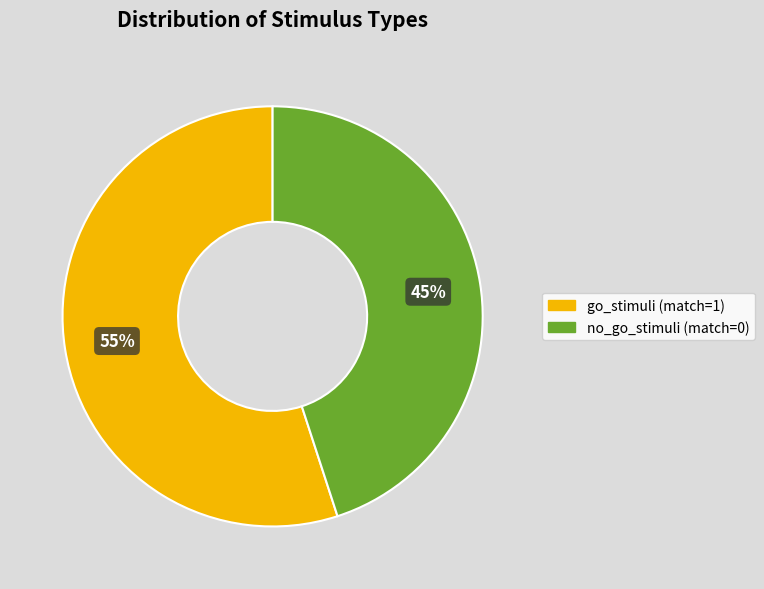

What is the largest slice in the pie chart?

go_stimuli (match=1)